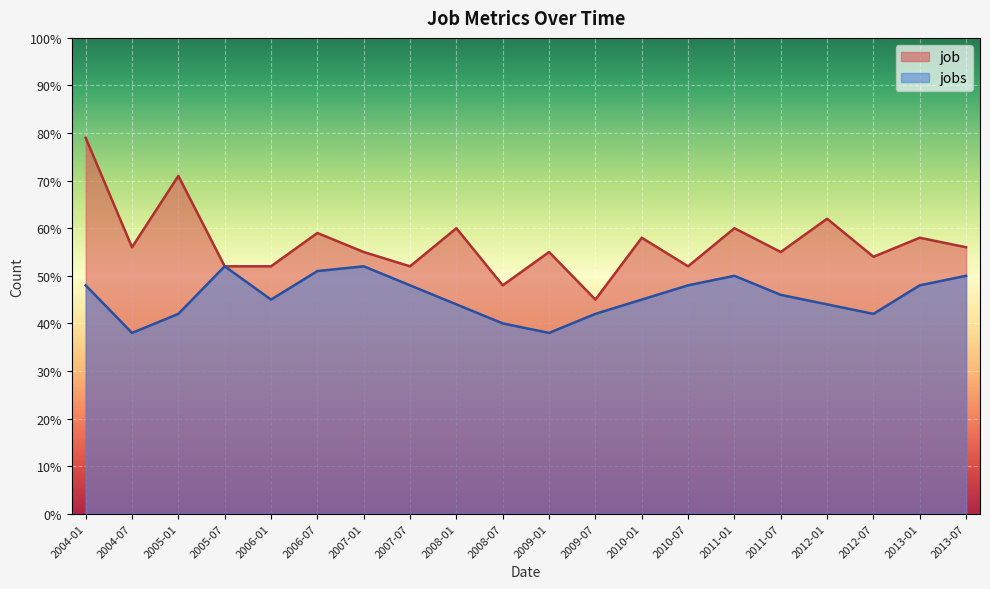

At which label does jobs first exceed 46?

2004-01